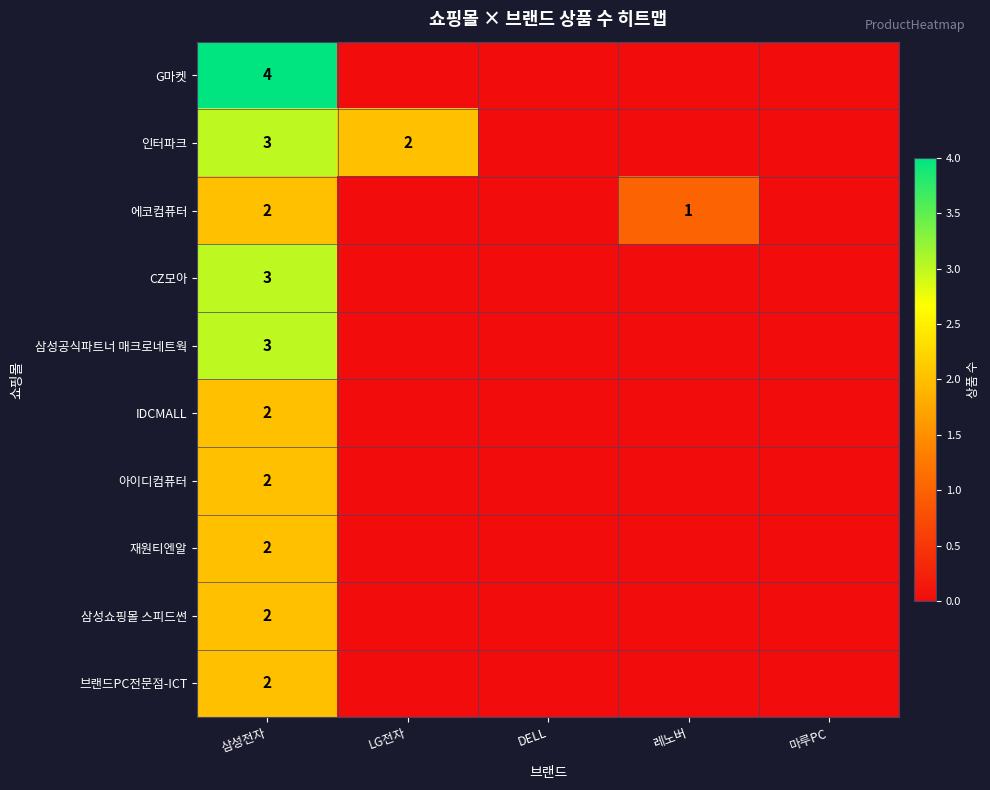

Which has a higher value, DELL or 삼성전자?

삼성전자